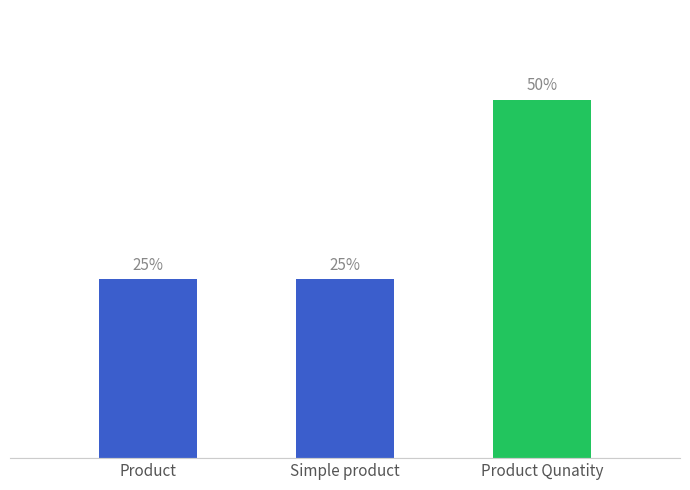

Does the chart contain any negative values?

No